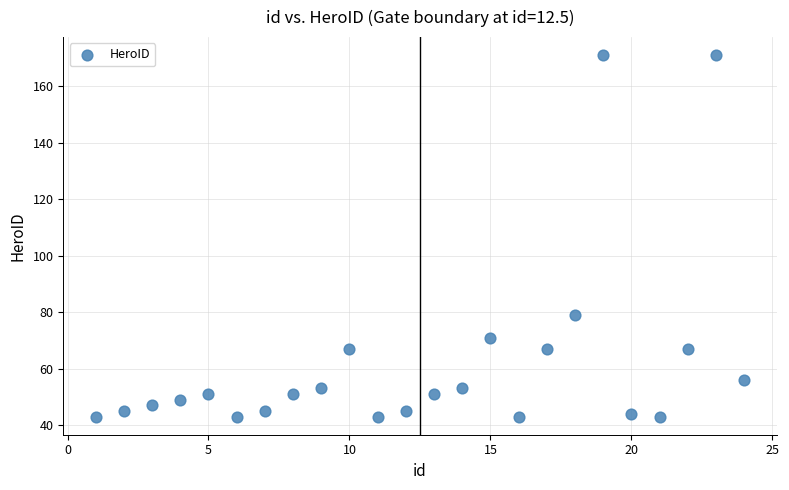

What Y value in the scatter plot is closest to 107?

79